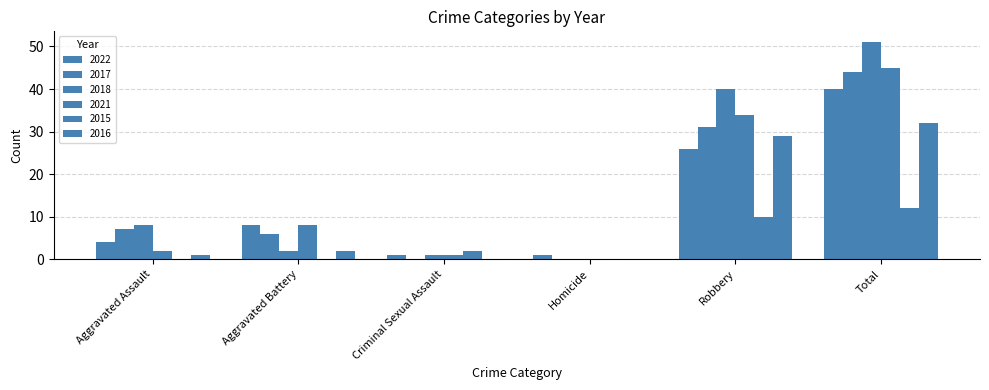

Reading left to right, transcribe all the data shown in this chart.

2022: Aggravated Assault=4	Aggravated Battery=8	Criminal Sexual Assault=1	Homicide=1	Robbery=26	Total=40
2017: Aggravated Assault=7	Aggravated Battery=6	Criminal Sexual Assault=0	Homicide=0	Robbery=31	Total=44
2018: Aggravated Assault=8	Aggravated Battery=2	Criminal Sexual Assault=1	Homicide=0	Robbery=40	Total=51
2021: Aggravated Assault=2	Aggravated Battery=8	Criminal Sexual Assault=1	Homicide=0	Robbery=34	Total=45
2015: Aggravated Assault=0	Aggravated Battery=0	Criminal Sexual Assault=2	Homicide=0	Robbery=10	Total=12
2016: Aggravated Assault=1	Aggravated Battery=2	Criminal Sexual Assault=0	Homicide=0	Robbery=29	Total=32